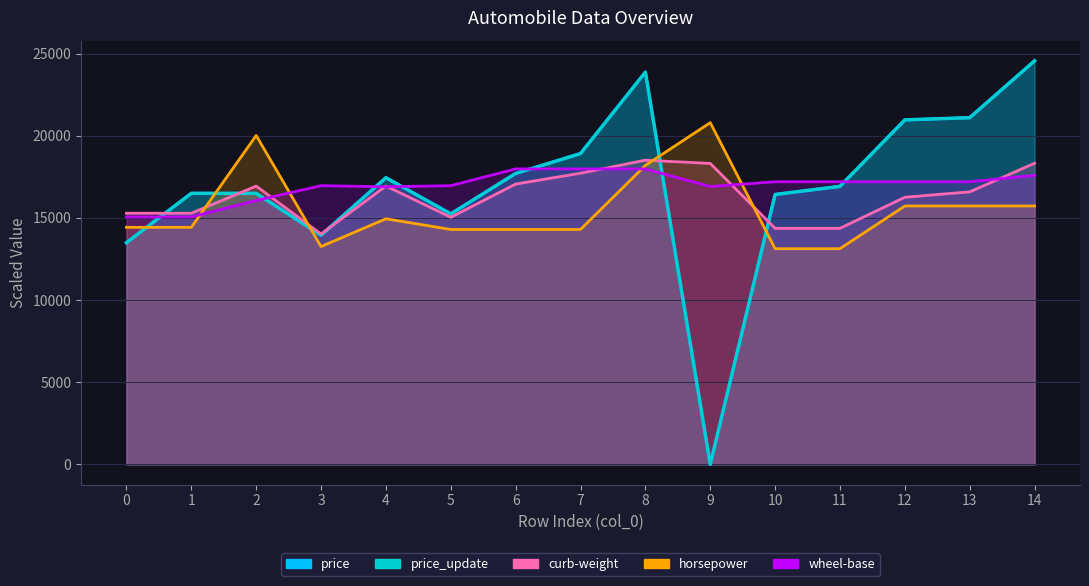

Which has a higher value, 2 or 13?

13